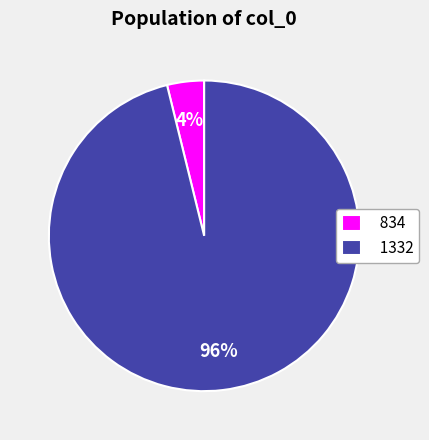

How many segments does this pie chart have?

2